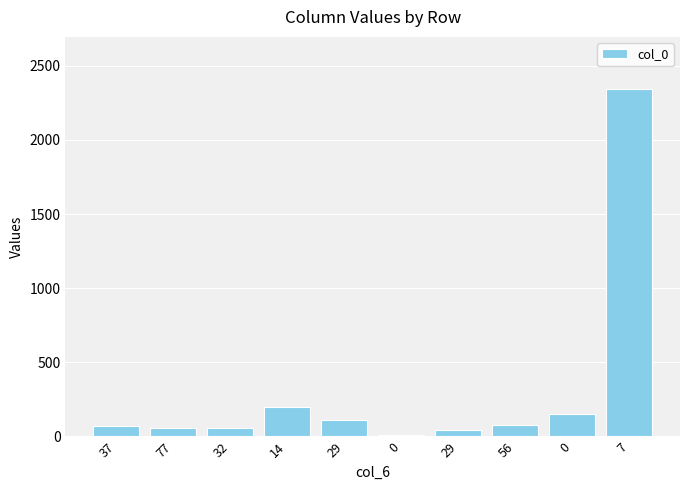

How many bars are there in total?

10